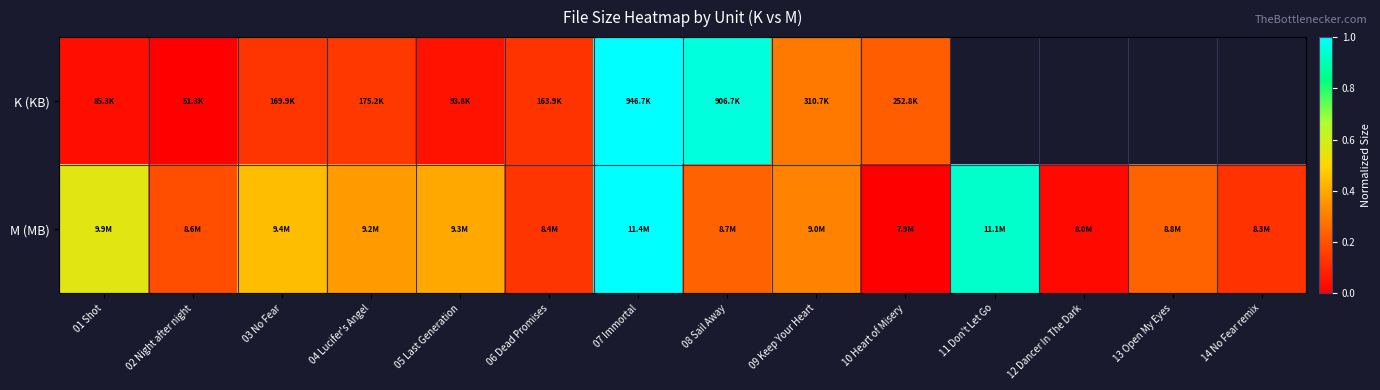

What is the difference between the K (KB) values at 02 Night after night and 03 No Fear?

0.1